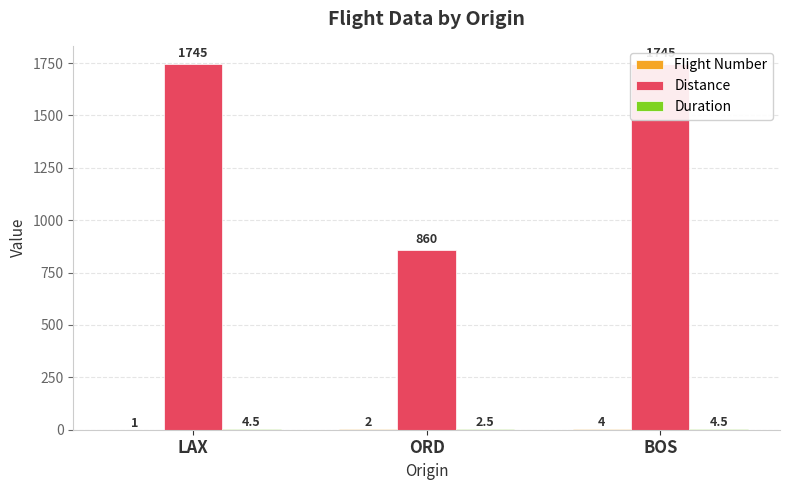

Reading left to right, transcribe all the data shown in this chart.

Flight Number: 1.0	2.0	4.0
Distance: 1745.0	860.0	1745.0
Duration: 4.5	2.5	4.5